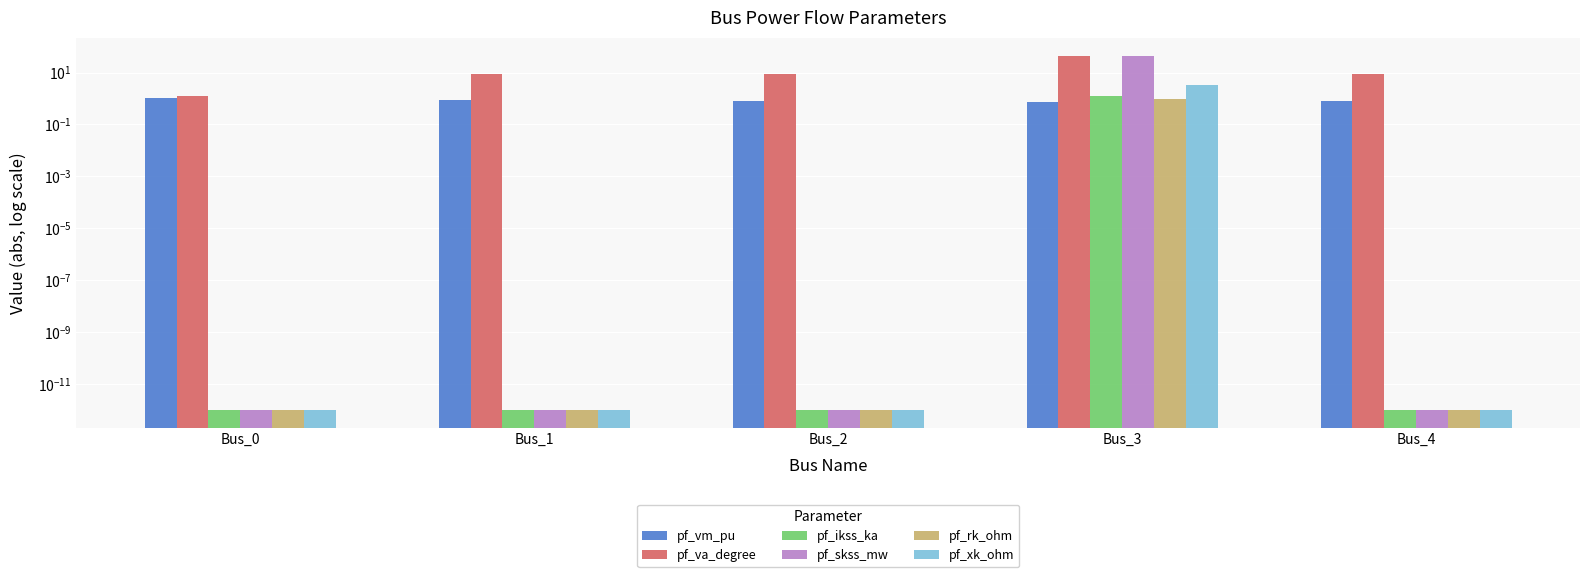

Between Bus_3 and Bus_4, which is larger?

Bus_4